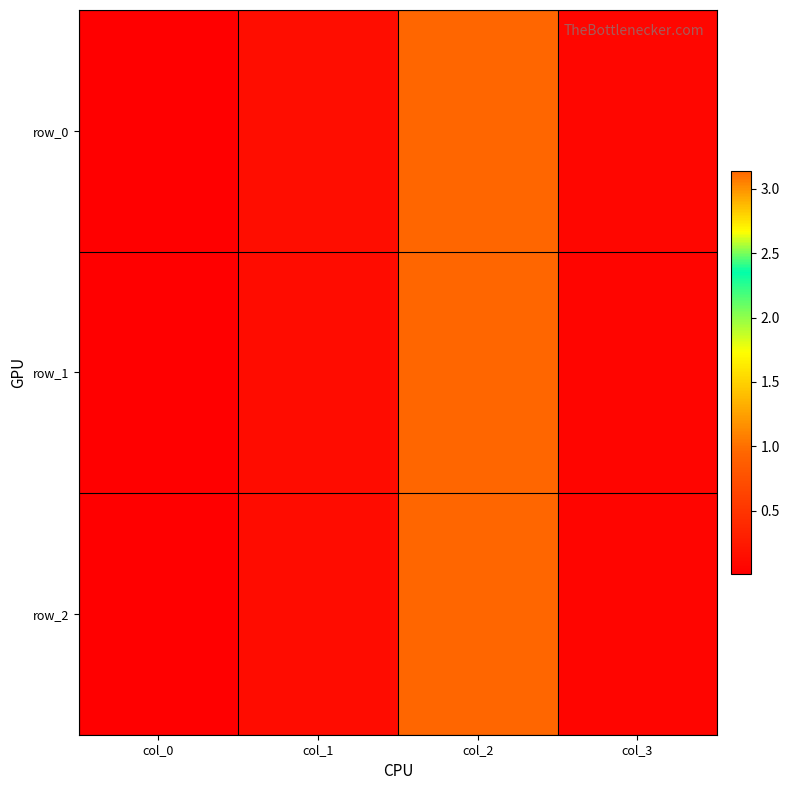

At which label is row_2 closest to 1?

col_1